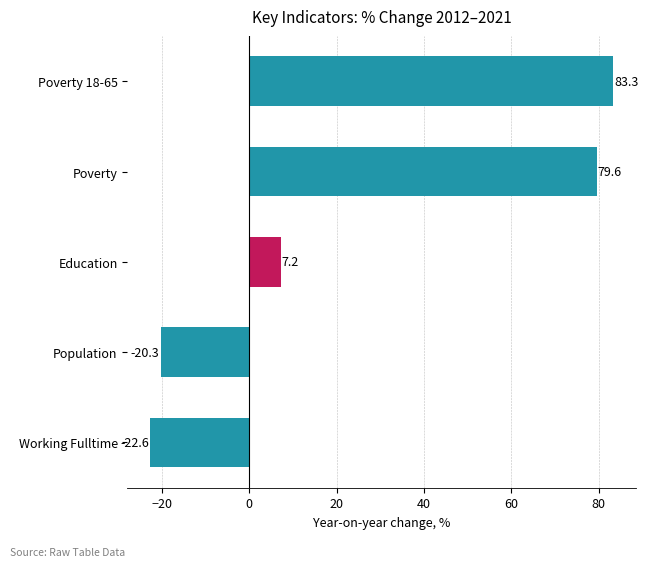

What is the change in value from Poverty to Poverty 18-65?

+3.7